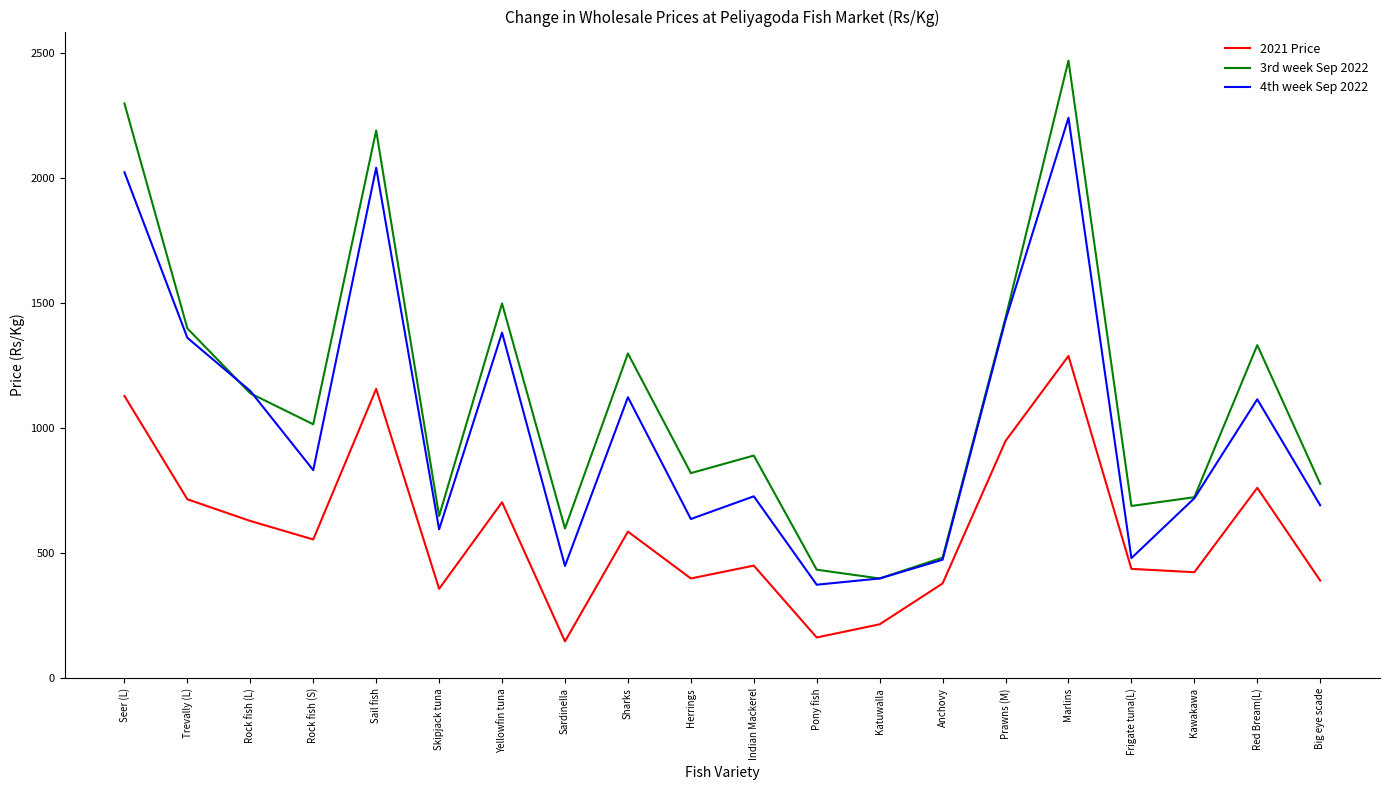

Is the value of 2021 Price at Big eye scade greater than the value of 3rd week Sep 2022 at Herrings?

No